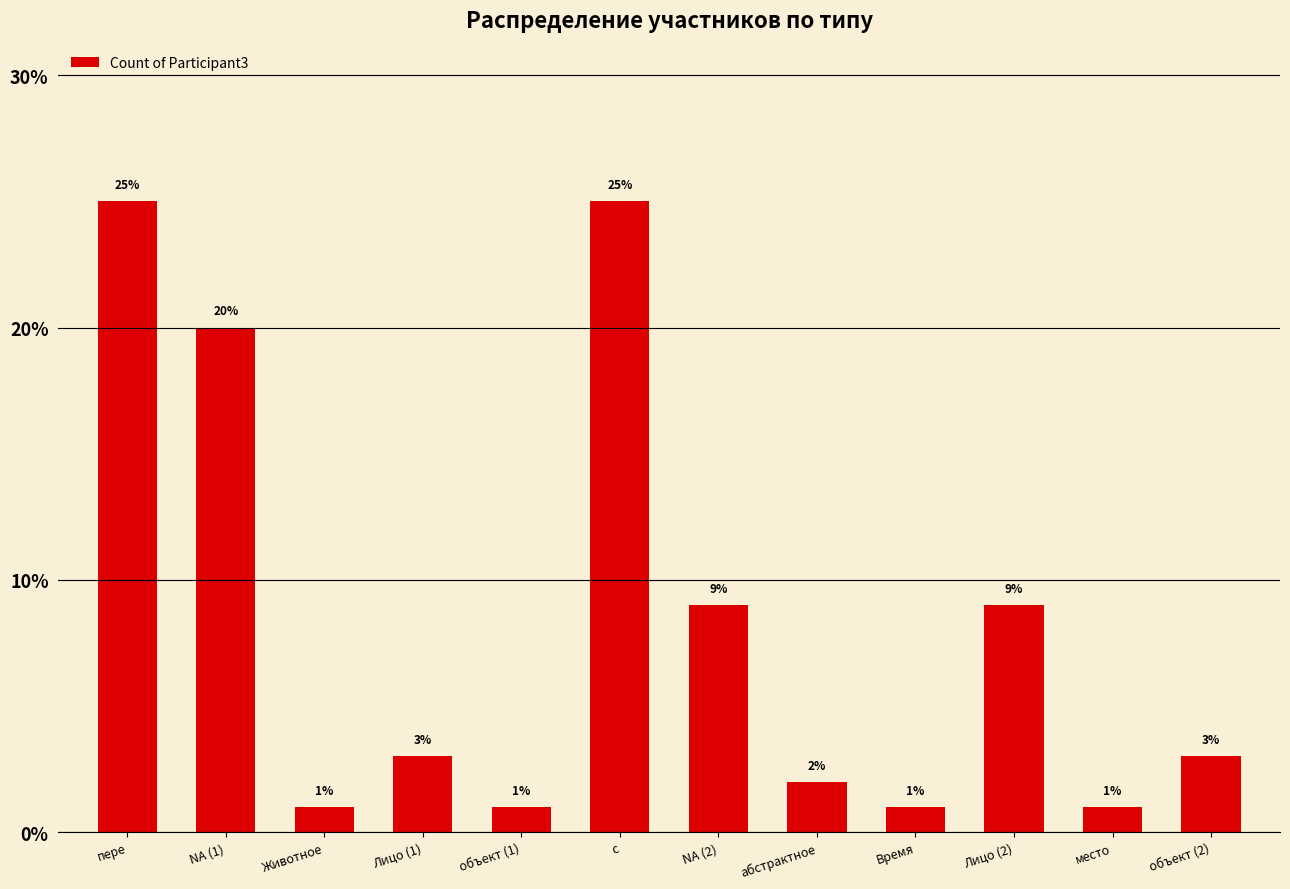

What is the smallest value displayed?

1